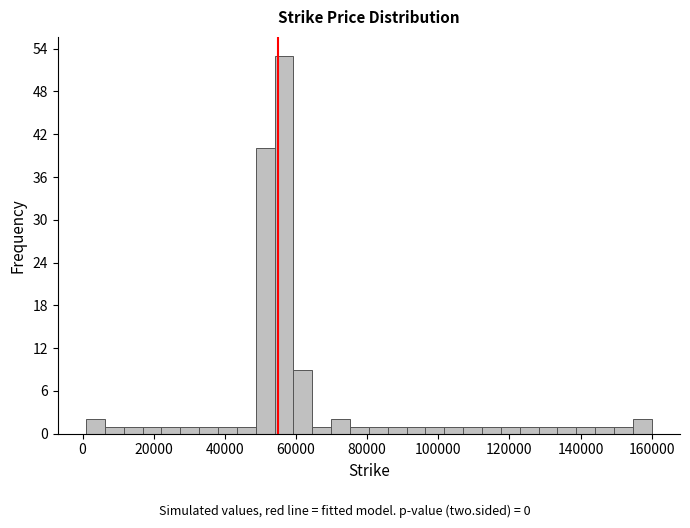

Around what value on the x-axis is the tallest bar? Give the approximate position of its centre, as read against the axis.

56000